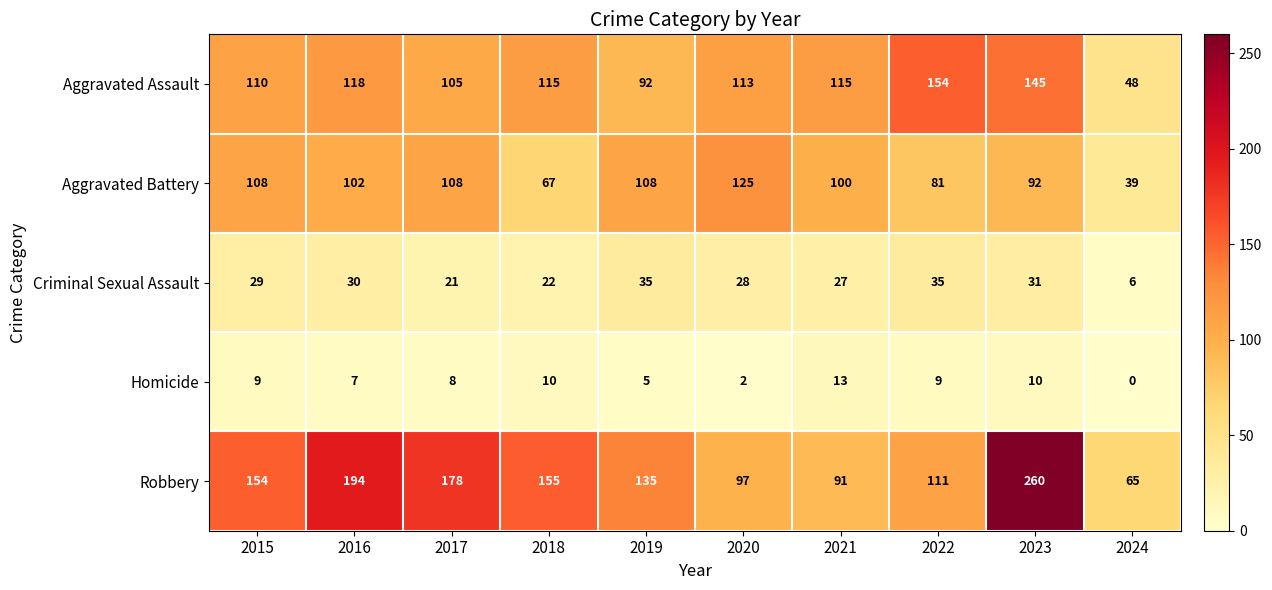

Which series has the widest spread of values?

Robbery